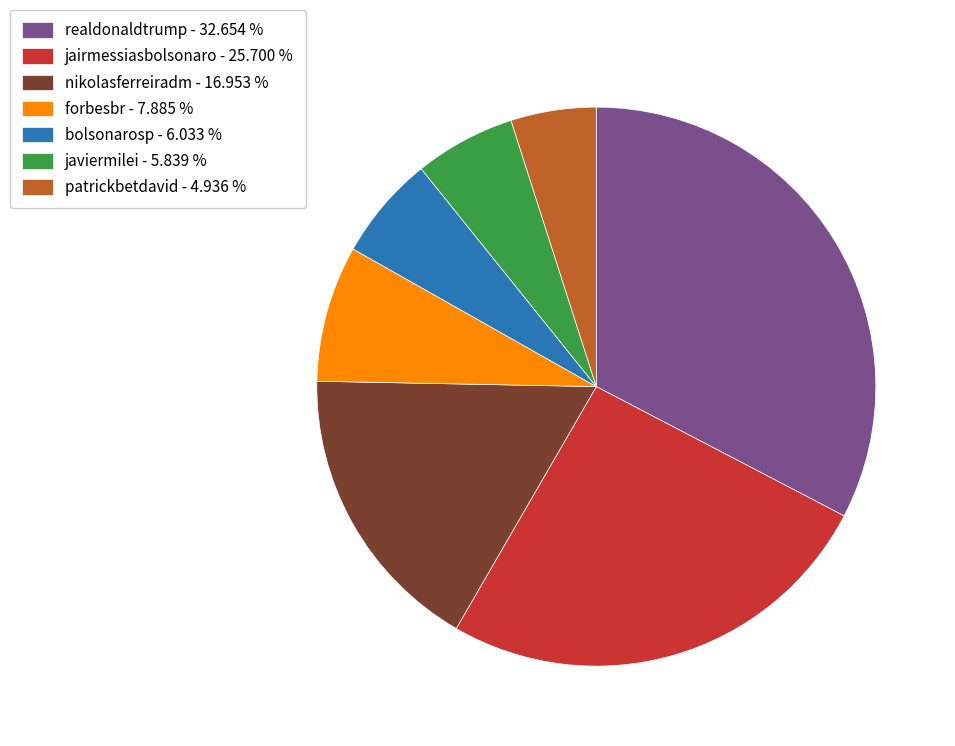

True or false: jairmessiasbolsonaro accounts for 16% of the total.

False